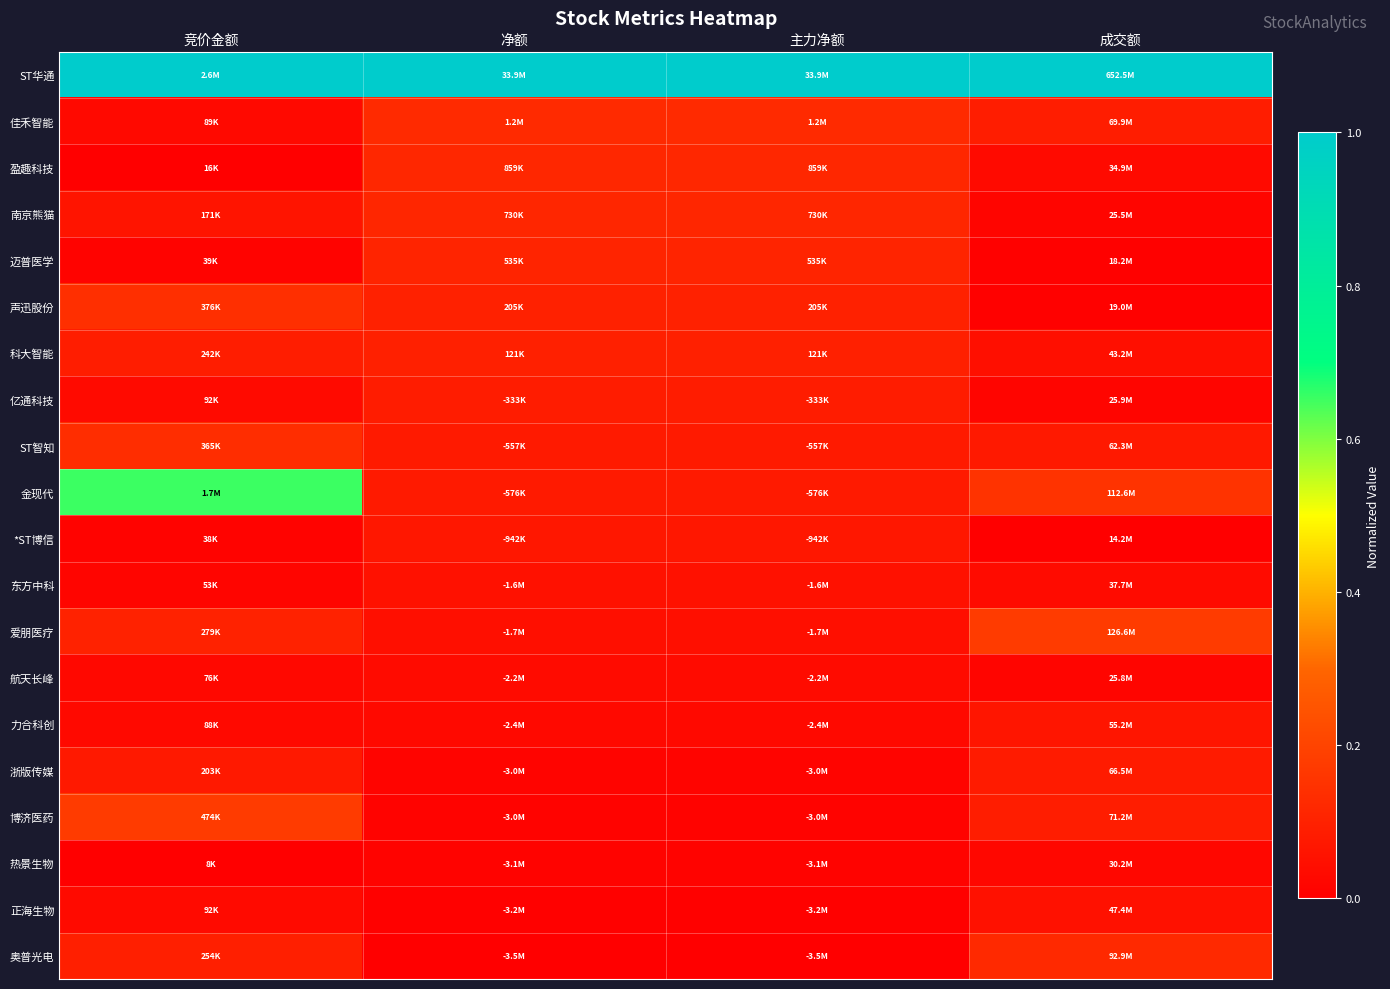

What is the spread (max minus min) of values at 成交额?

1.0